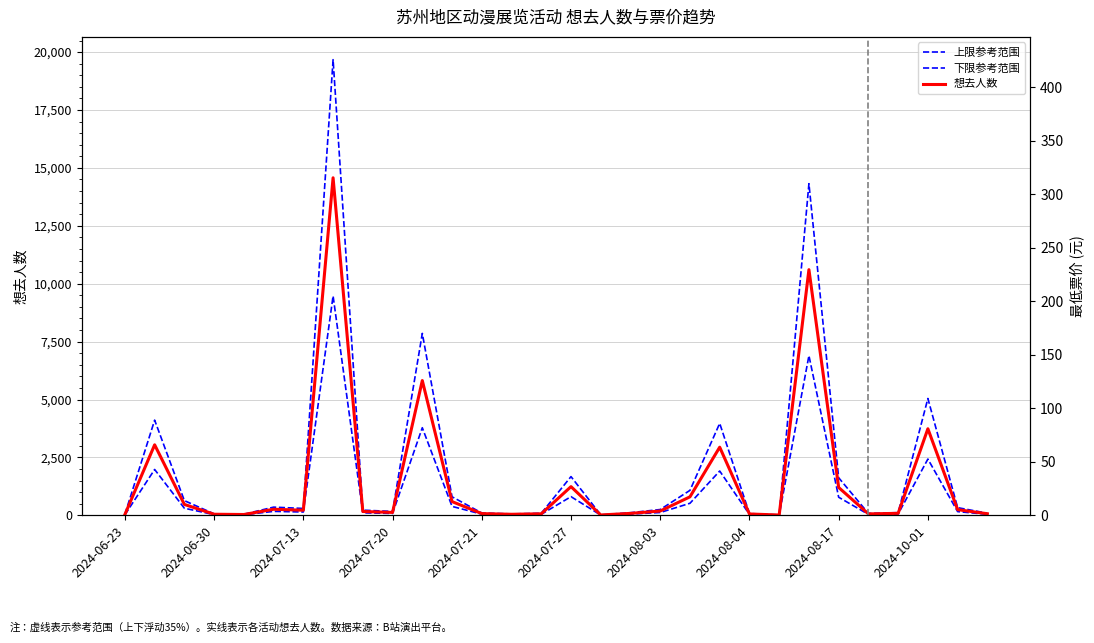

Is this an area chart (filled region under the line)?

No